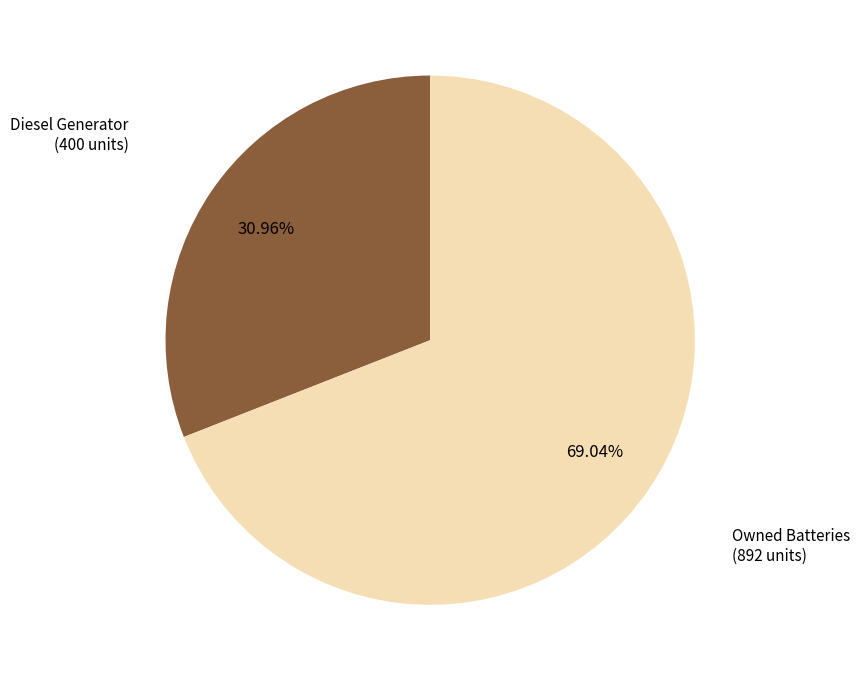

To the nearest percent, what is the average slice percentage?

50%